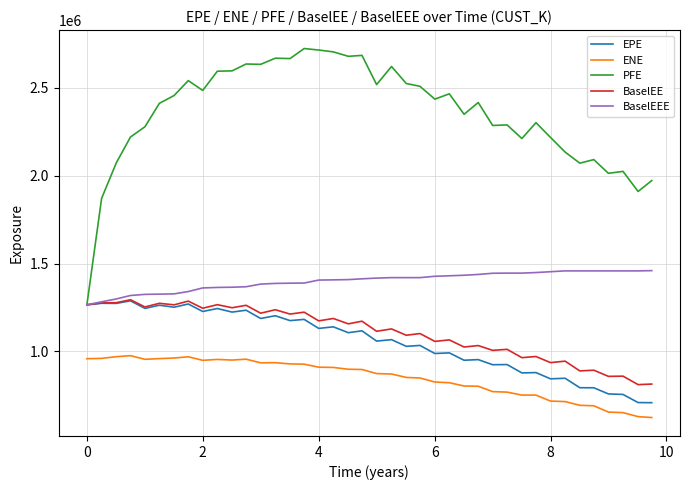

What is the average value of the ENE series?

849549.6